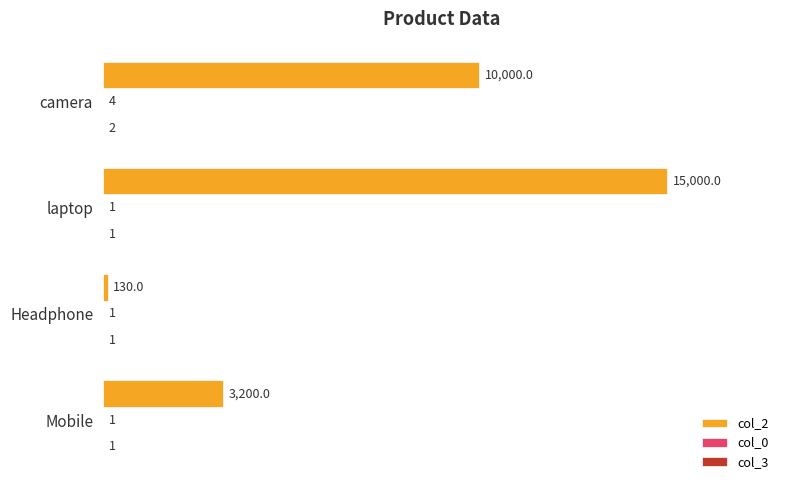

At which label does col_2 reach its peak?

laptop